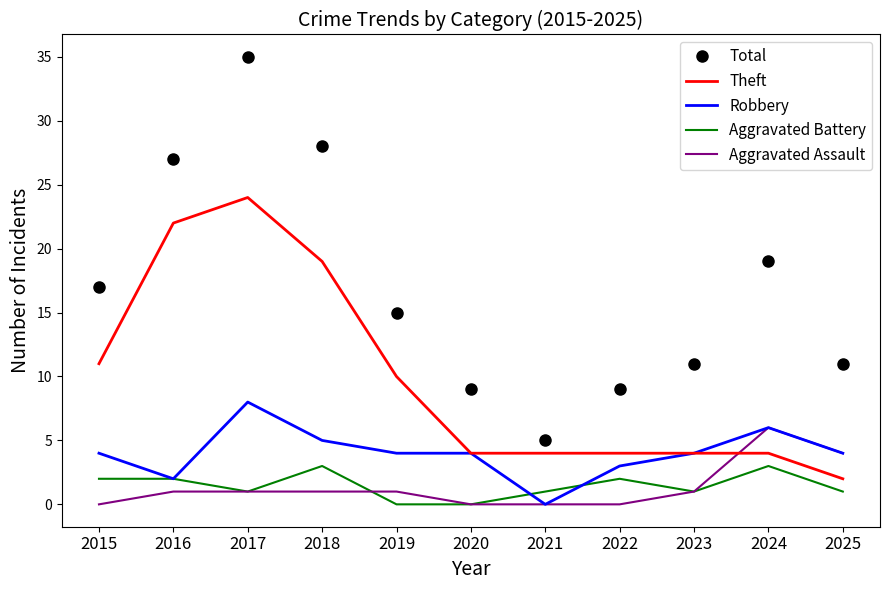

What is the total value across all series at 2022?

18